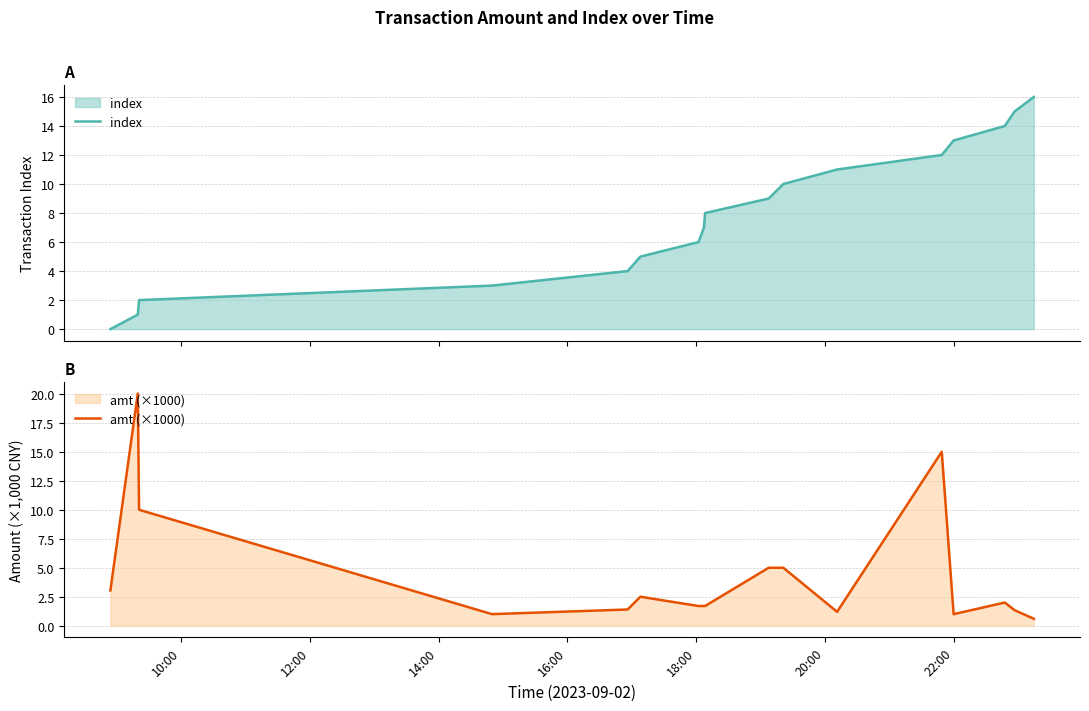

Rank the series by their average value, from highest to lowest.

index, amt (×1000)